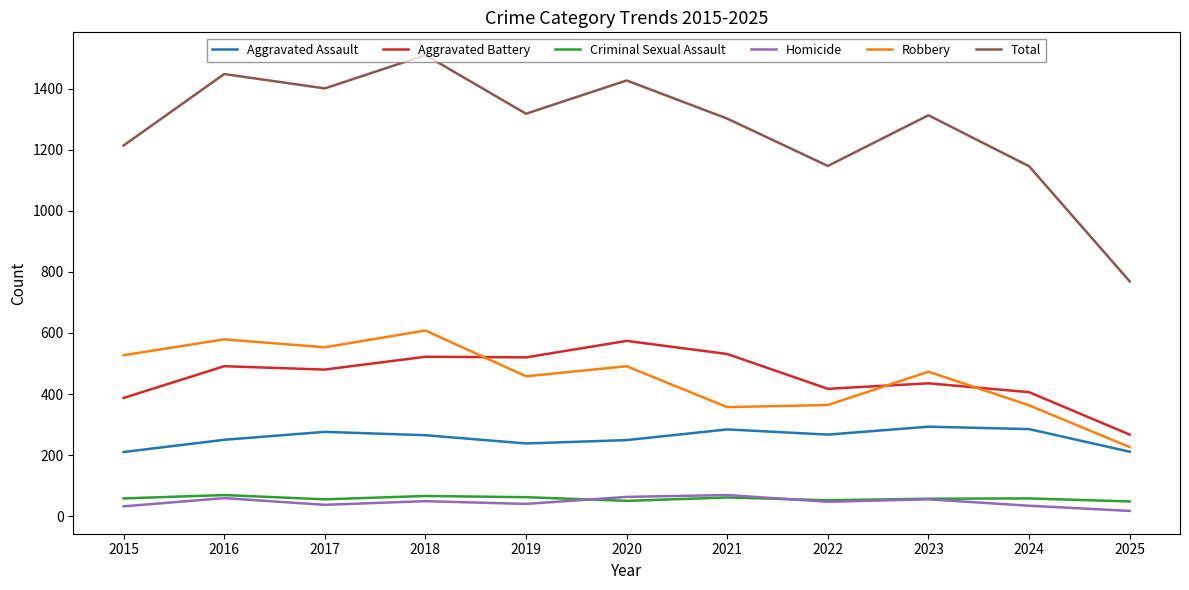

True or false: Robbery and Total intersect in this chart.

False